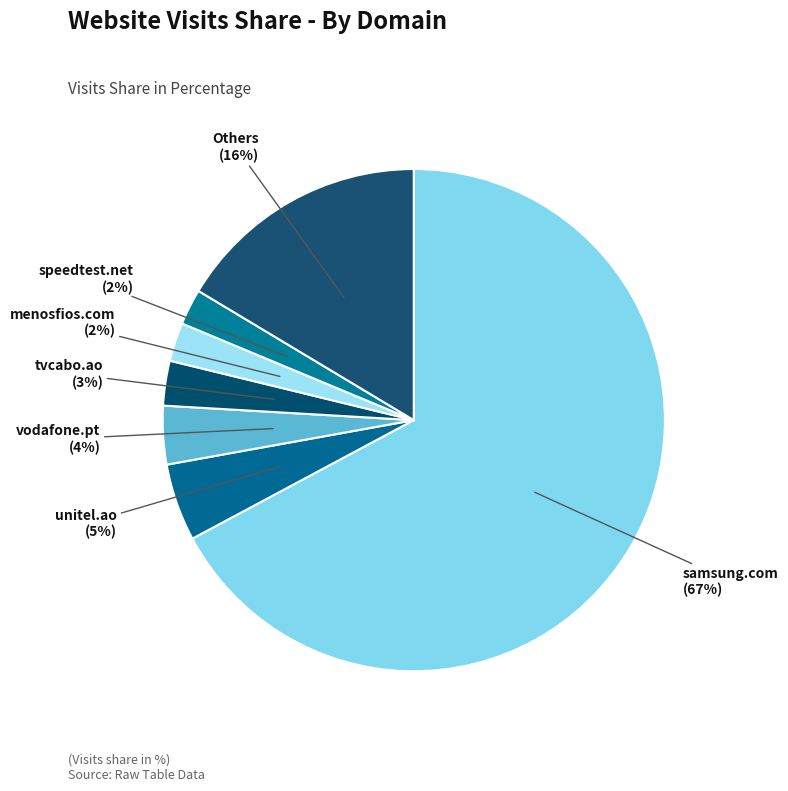

Which category has the biggest portion of the pie?

samsung.com